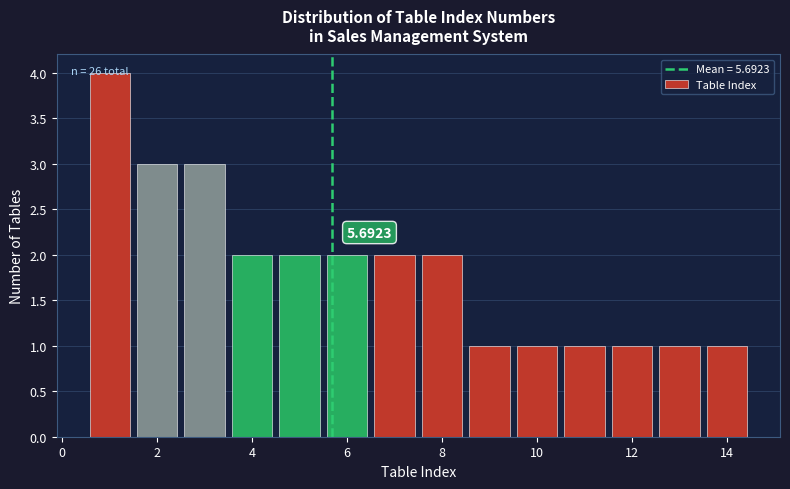

Over which range of the x-axis is the bar tallest?

0.5 to 1.5